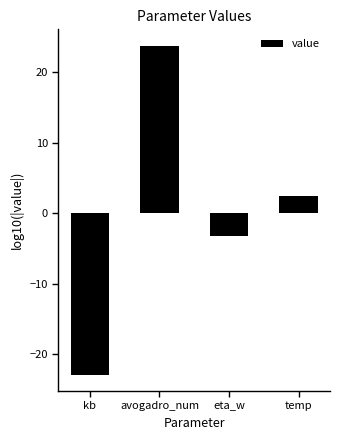

At which category does the chart reach its minimum across all series?

kb